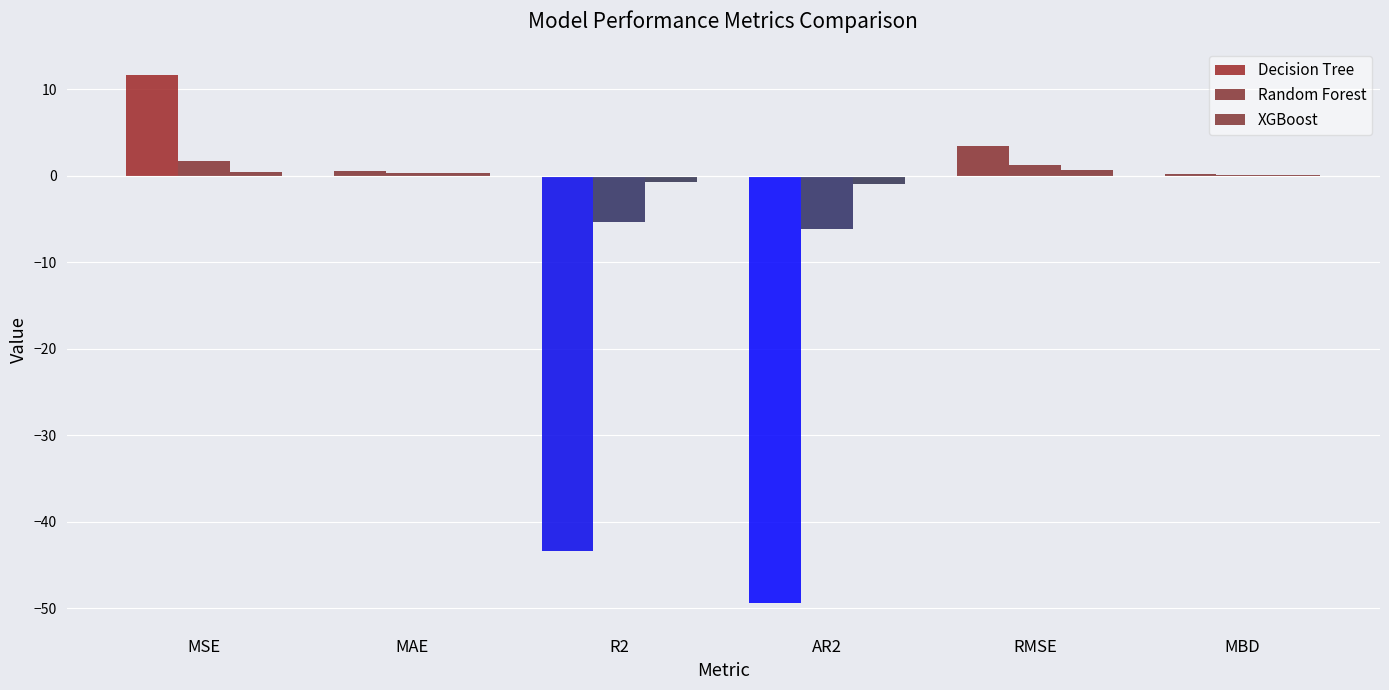

True or false: Random Forest has a value of -6.2 at AR2.

True